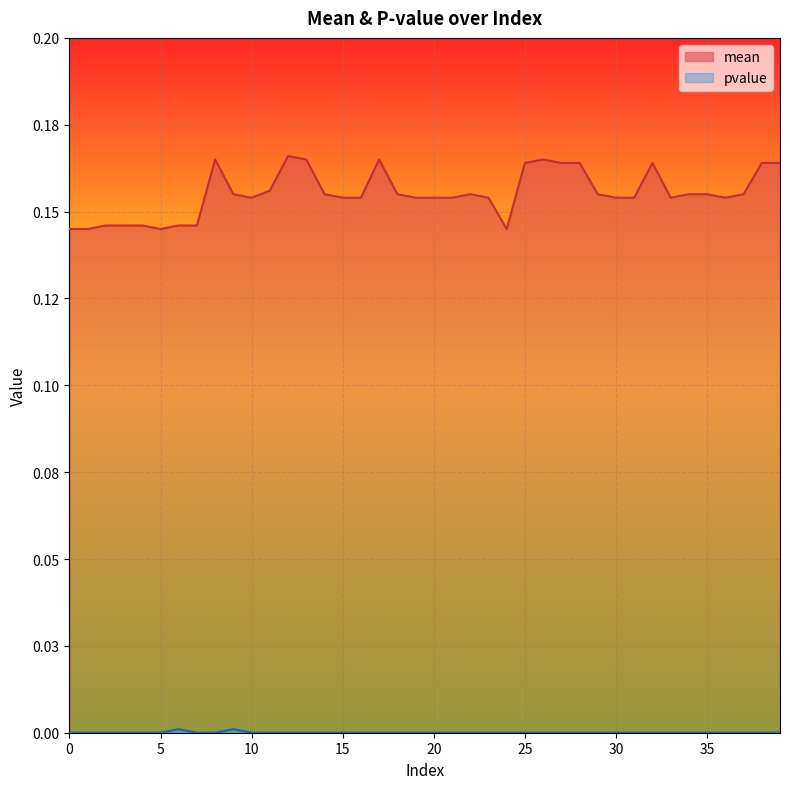

Rank the series by their average value, from highest to lowest.

mean, pvalue